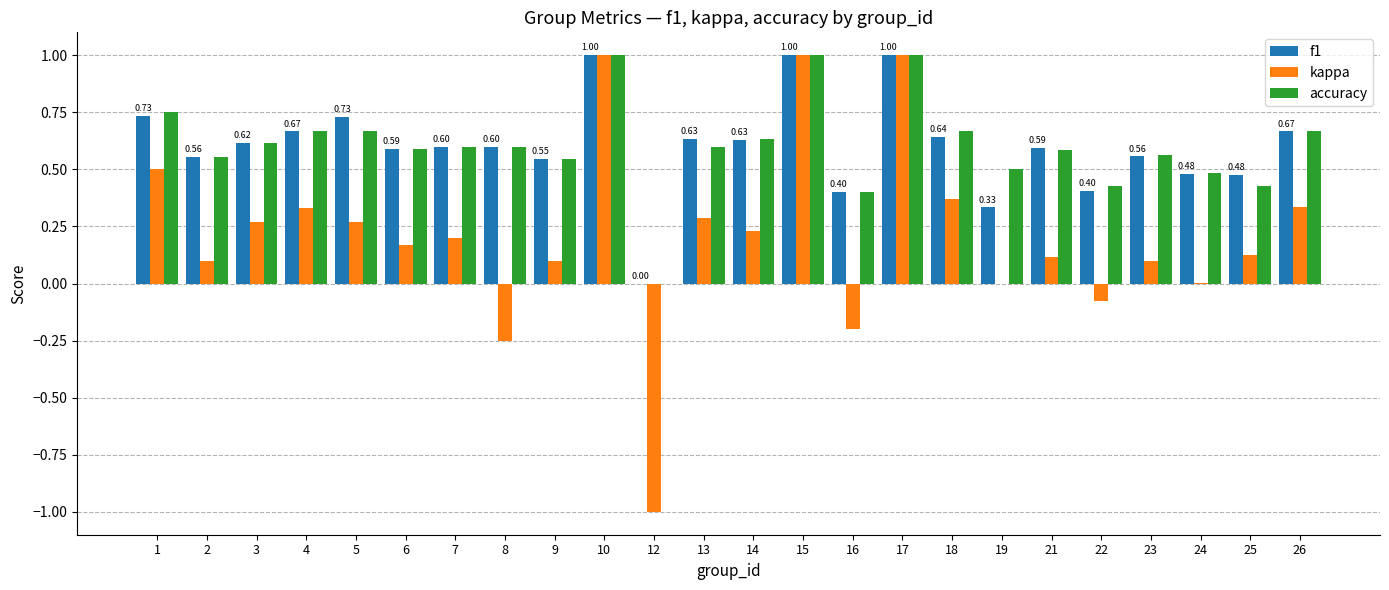

The f1 series shows 1.0 at 10. True or false?

True